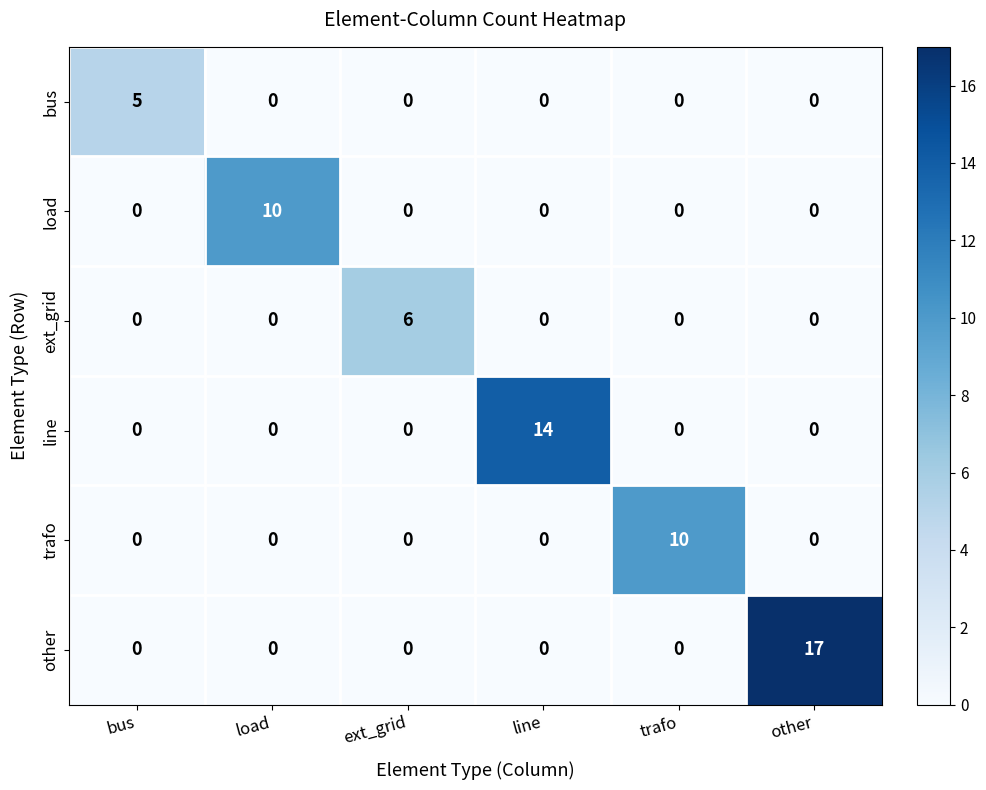

Is it true that trafo equals -5 at ext_grid?

False